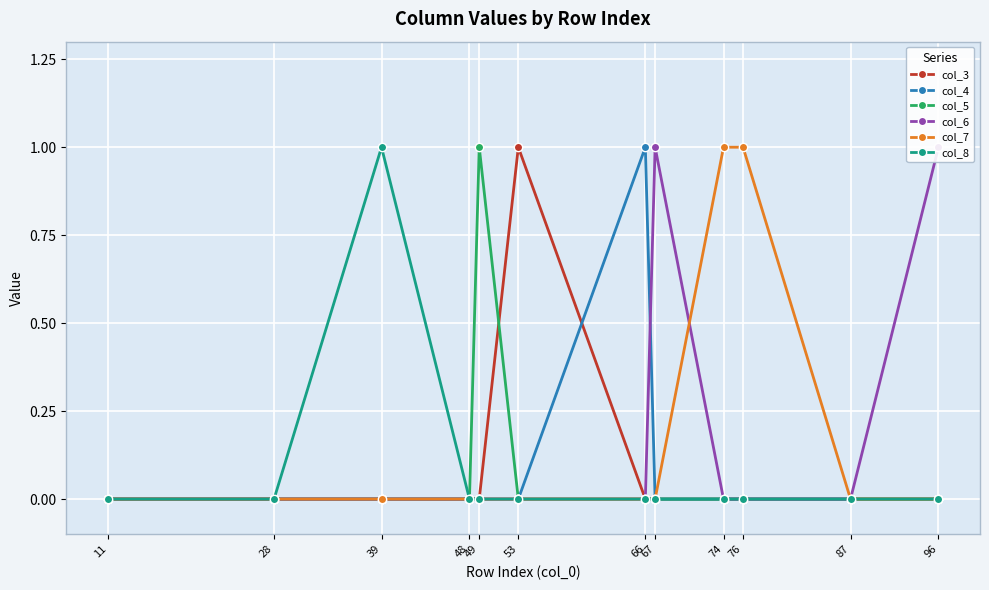

How many lines are shown in the chart?

6